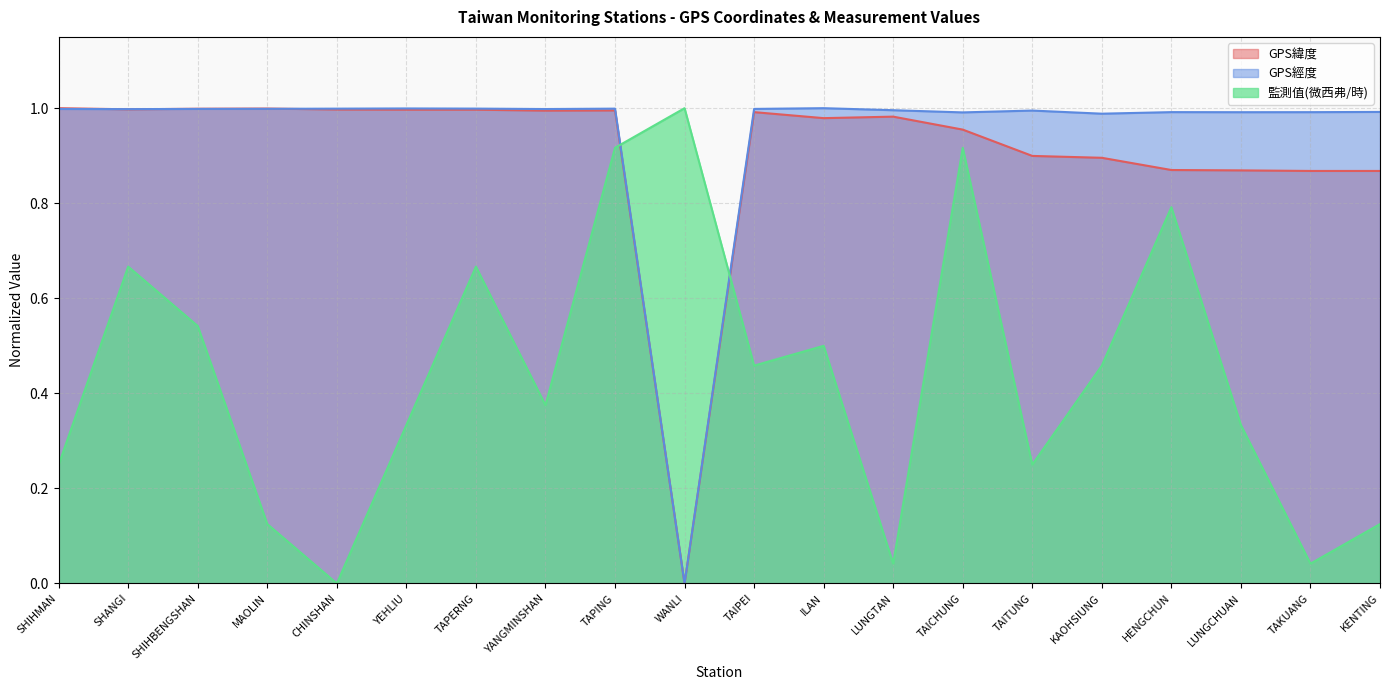

Is the value of GPS經度 at SHIHMAN greater than the value of 監測值(微西弗/時) at TAPING?

Yes